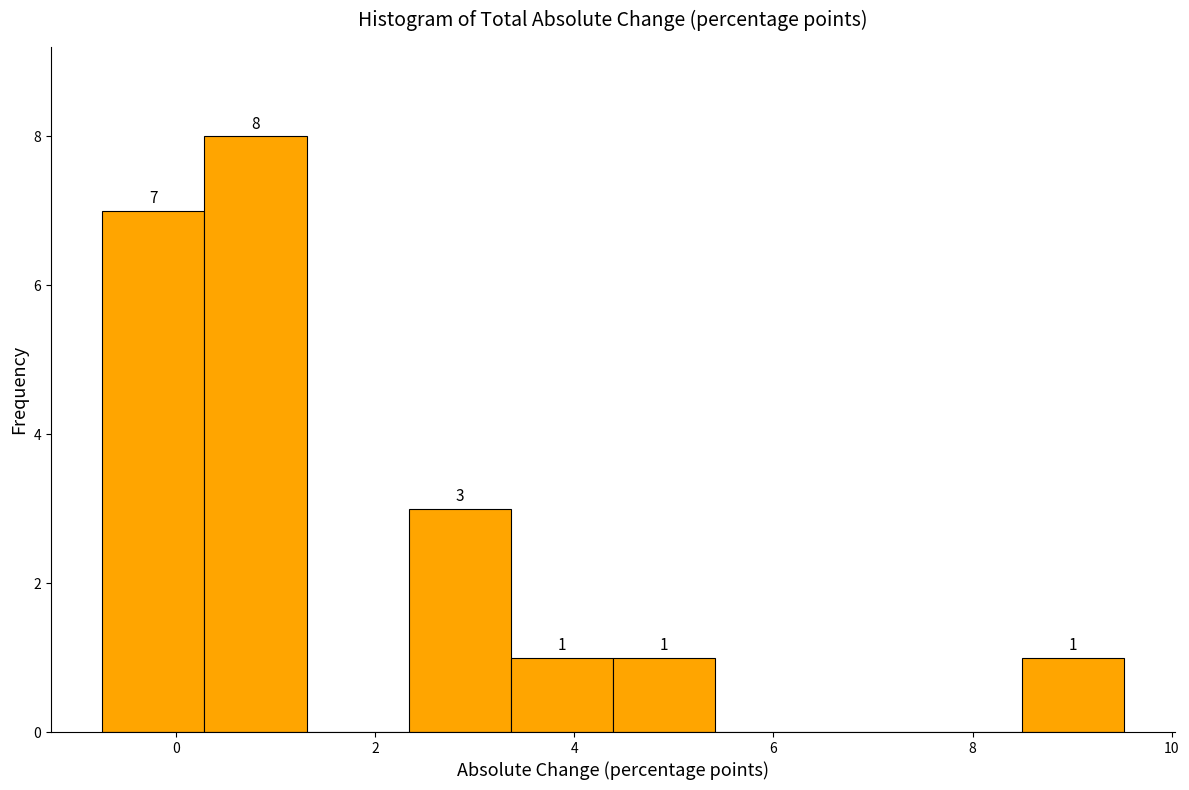

Over which range of the x-axis is the bar tallest?

0.2 to 1.4